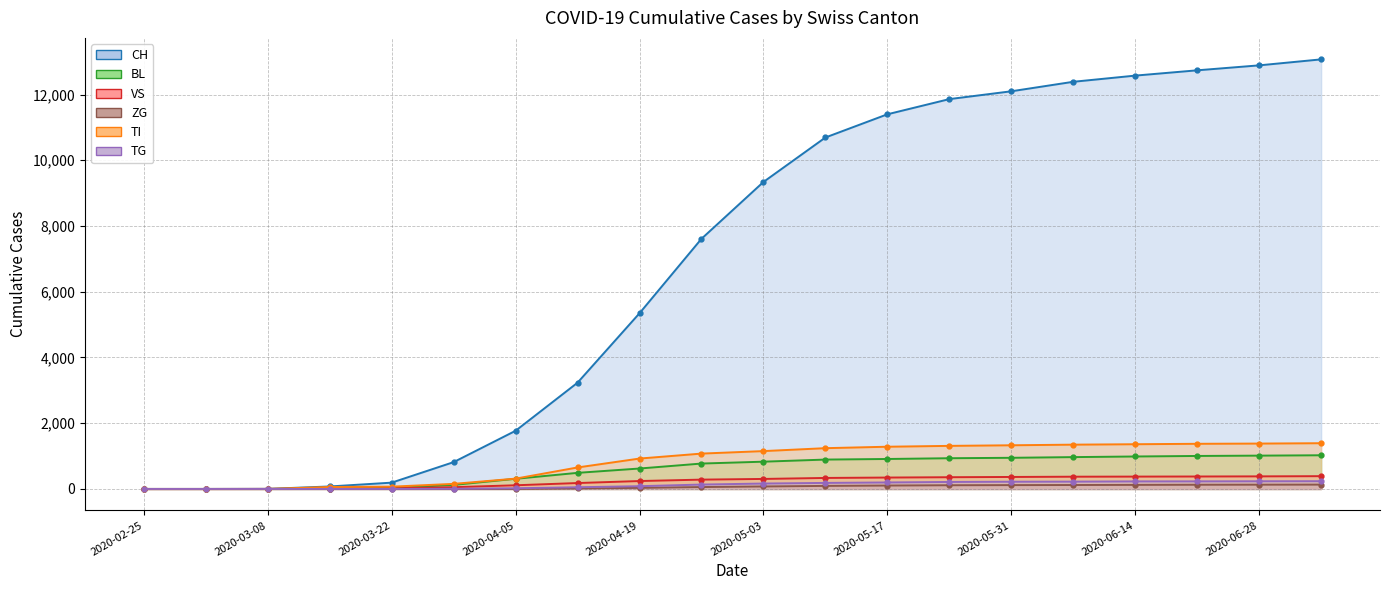

True or false: TG has more than 1 interior local peaks.

False